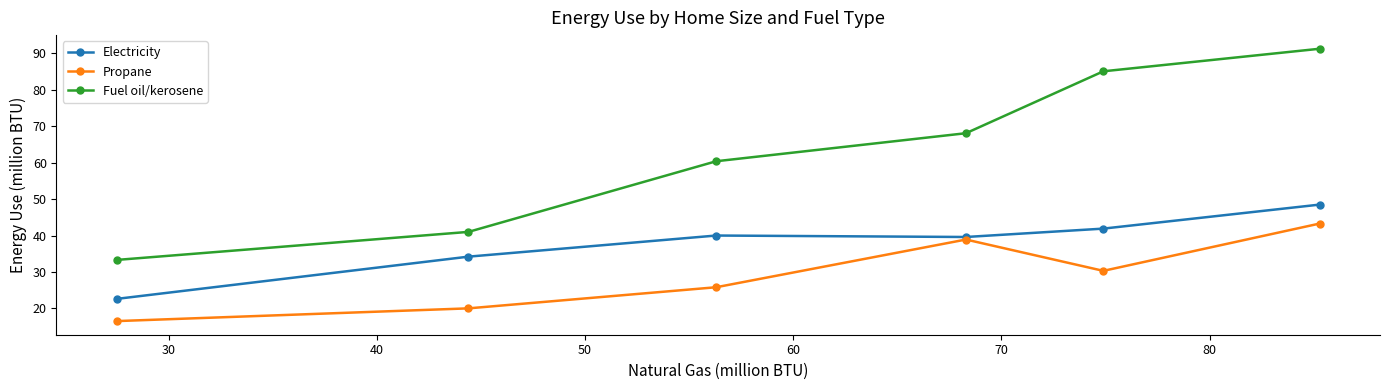

Which series has the largest range (max minus min)?

Fuel oil/kerosene